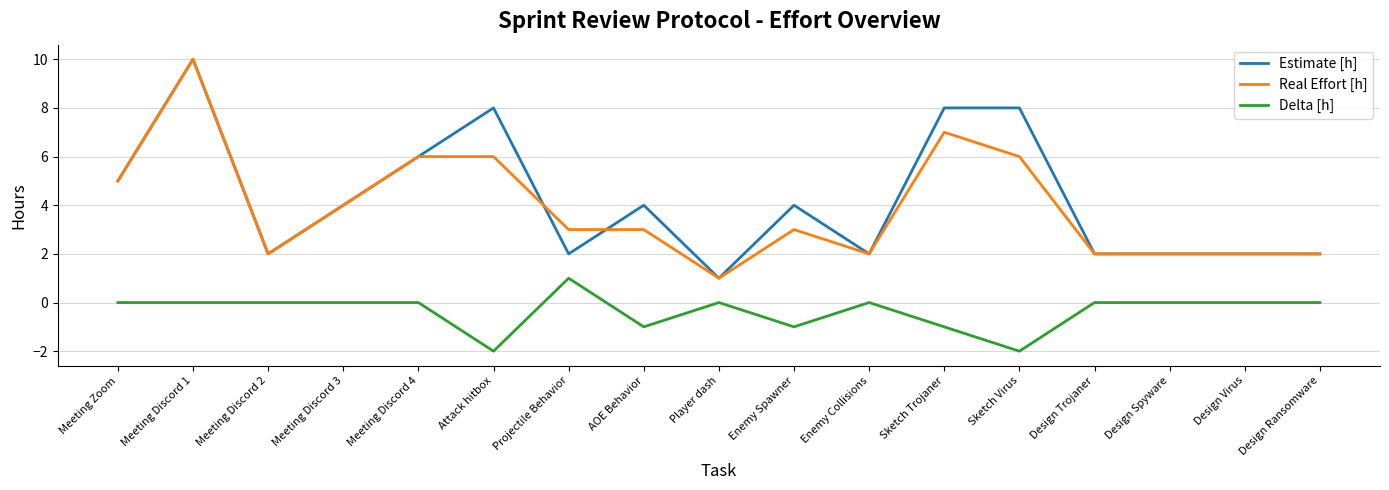

How many lines are shown in the chart?

3